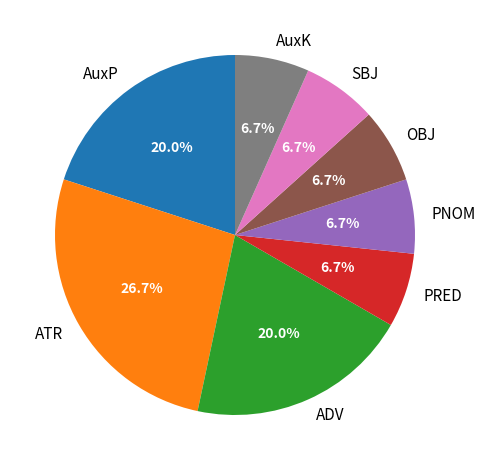

Is it true that PNOM is 1% of the pie?

False